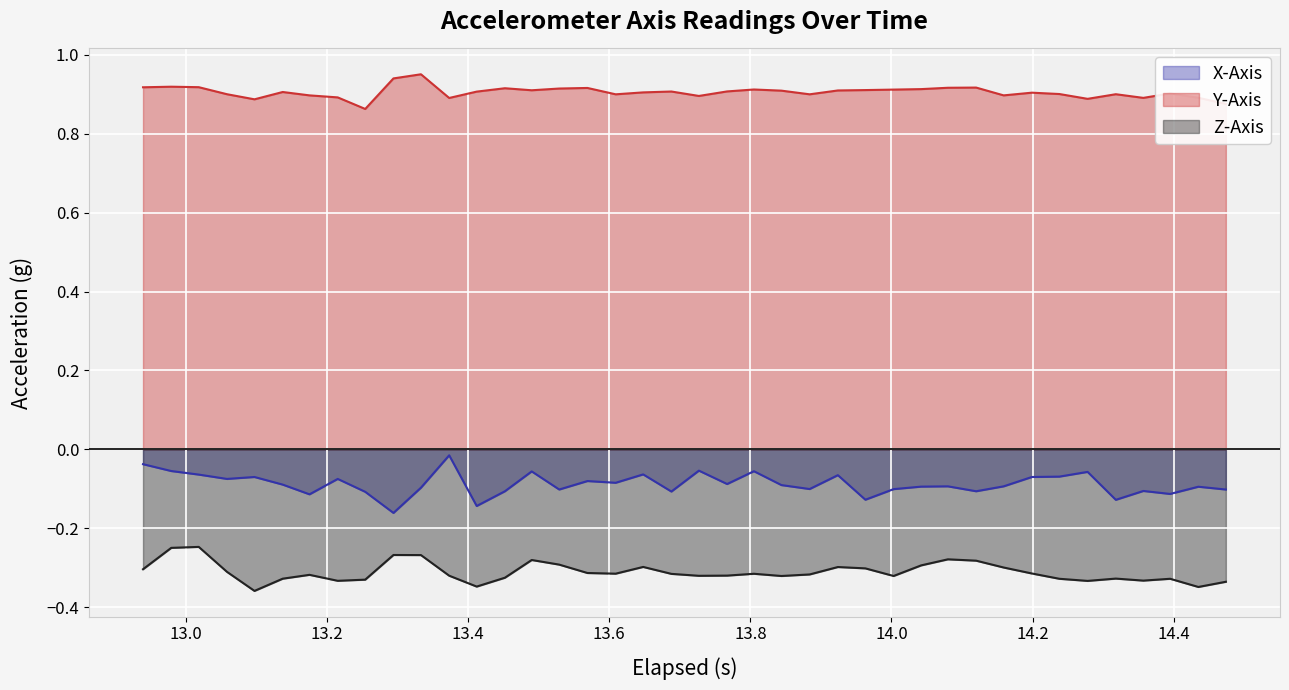

How many interior local peaks does the Z_Axis series have?

10